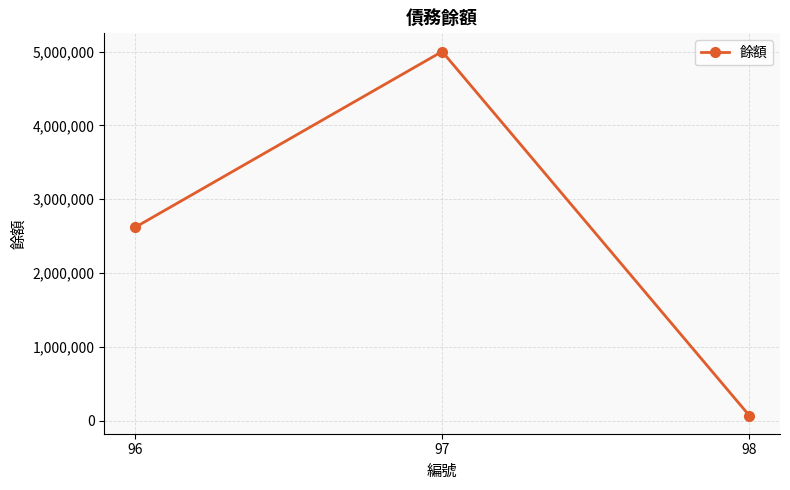

Between 98 and 97, which is larger?

97